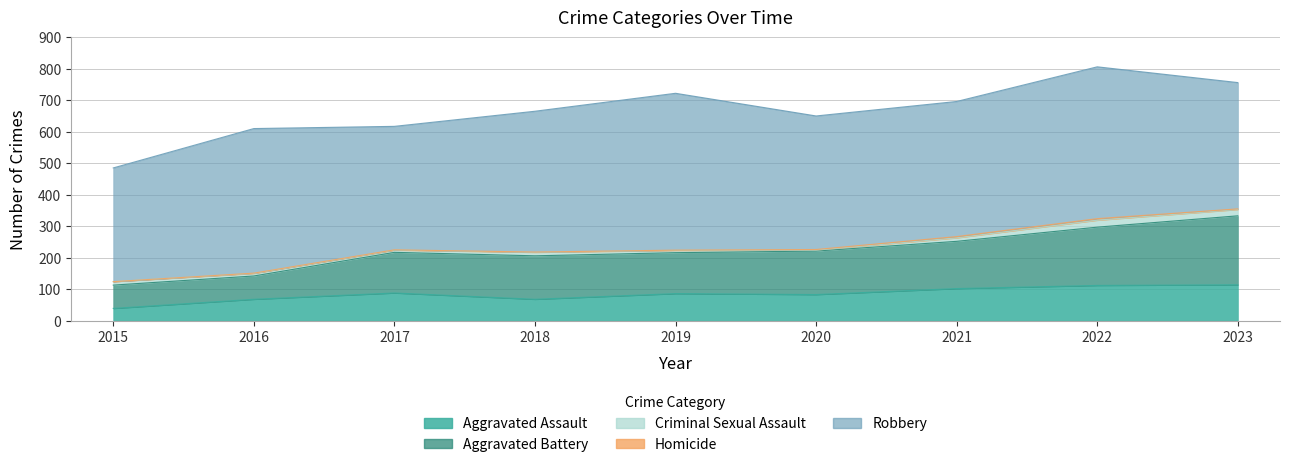

How many data points in Criminal Sexual Assault are above 11?

2